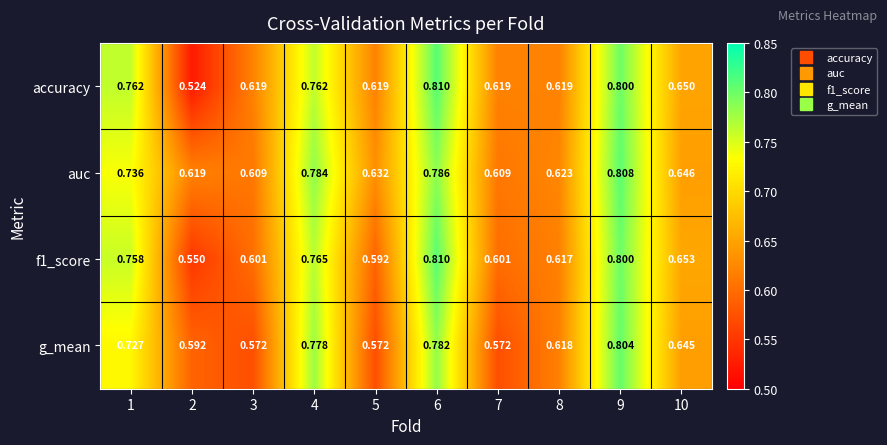

What is the total value across all series at 2?

2.3